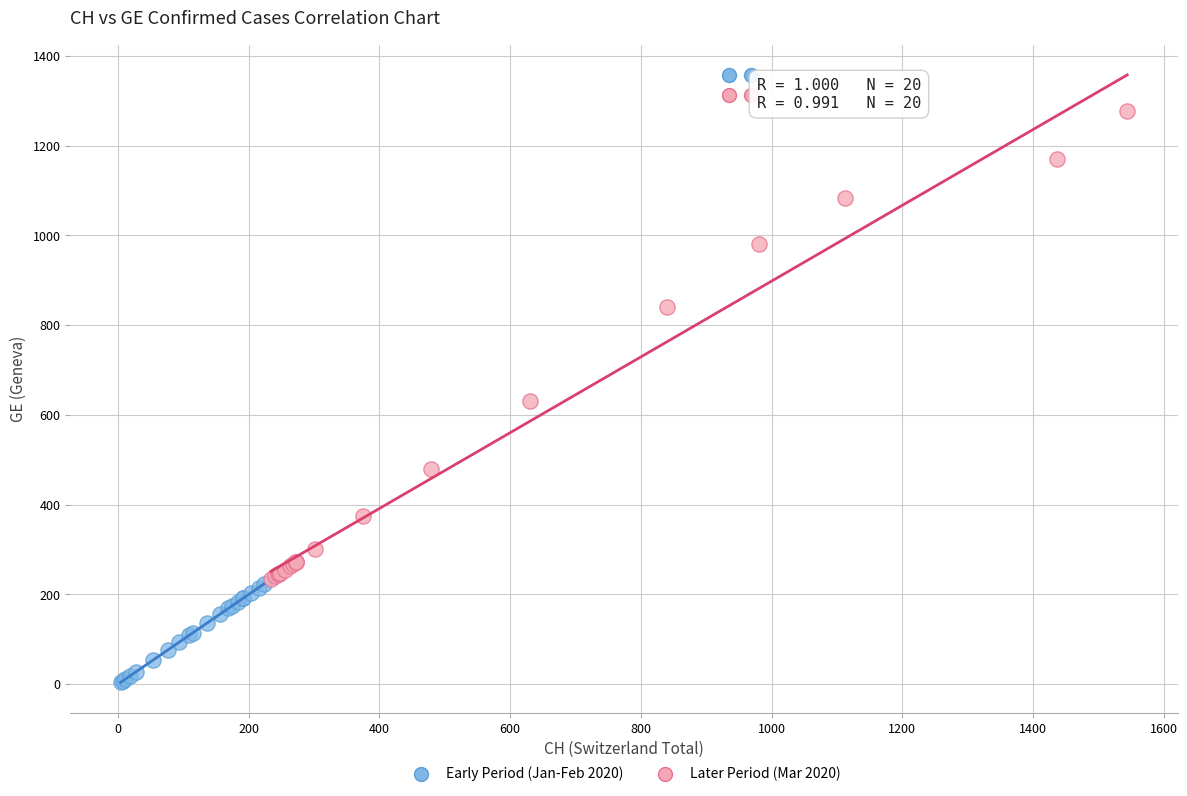

Which series contains the lowest Y value?

Early Period (Jan-Feb 2020)